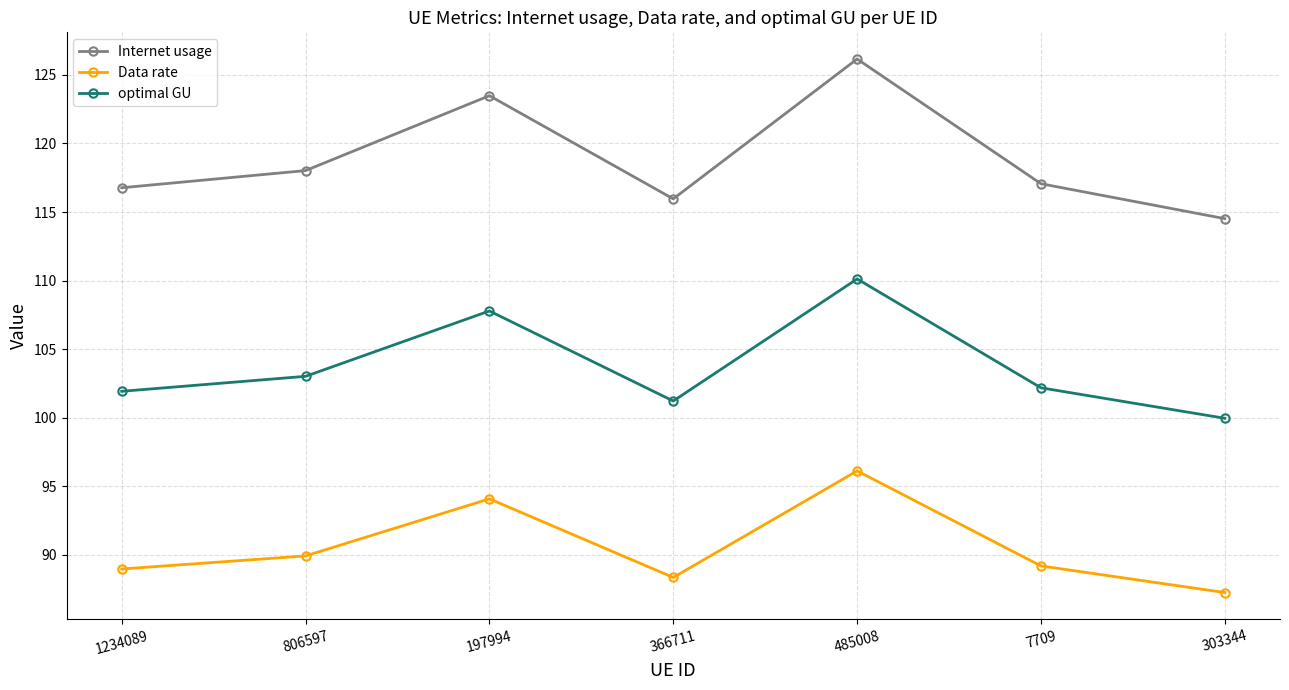

What is the approximate value of Data rate at 485008?

96.1